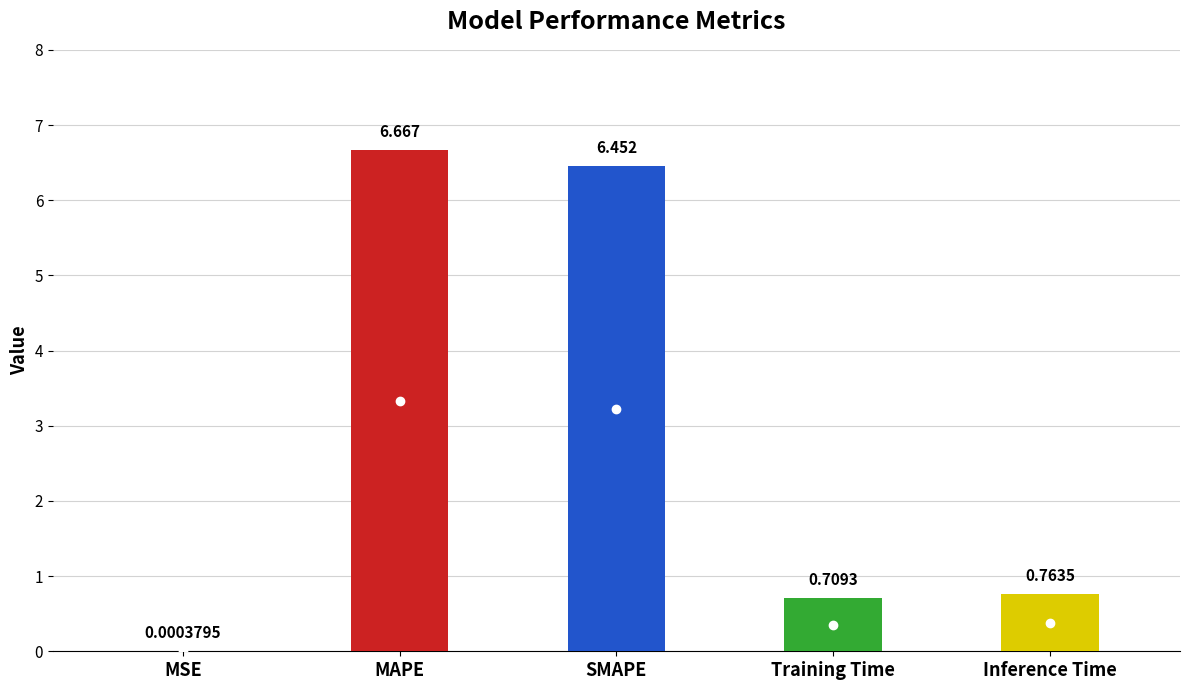

Does the chart contain stacked bars?

No